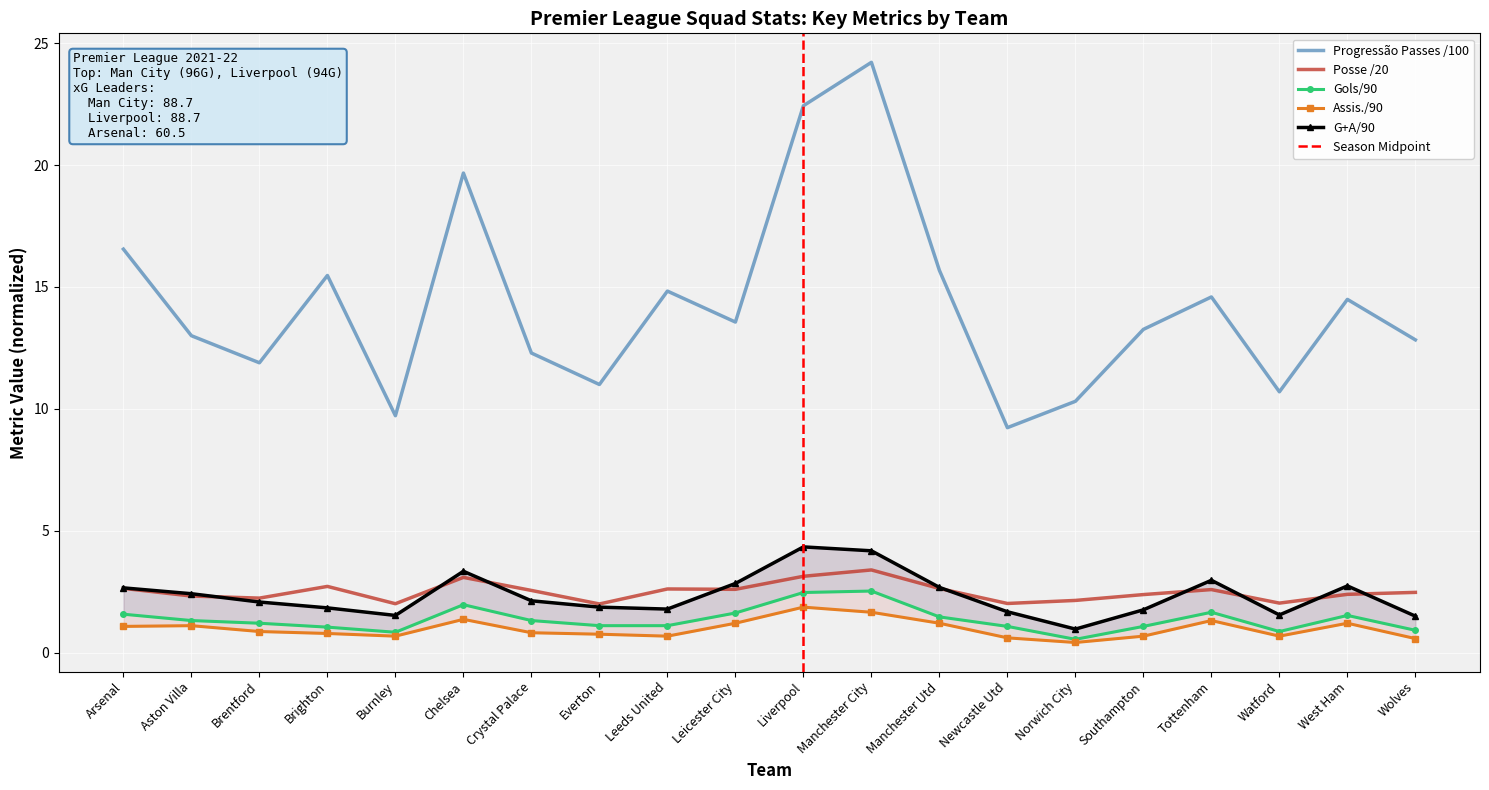

Is the value of Posse /20 at Southampton greater than the value of Progressão Passes /100 at Tottenham?

No